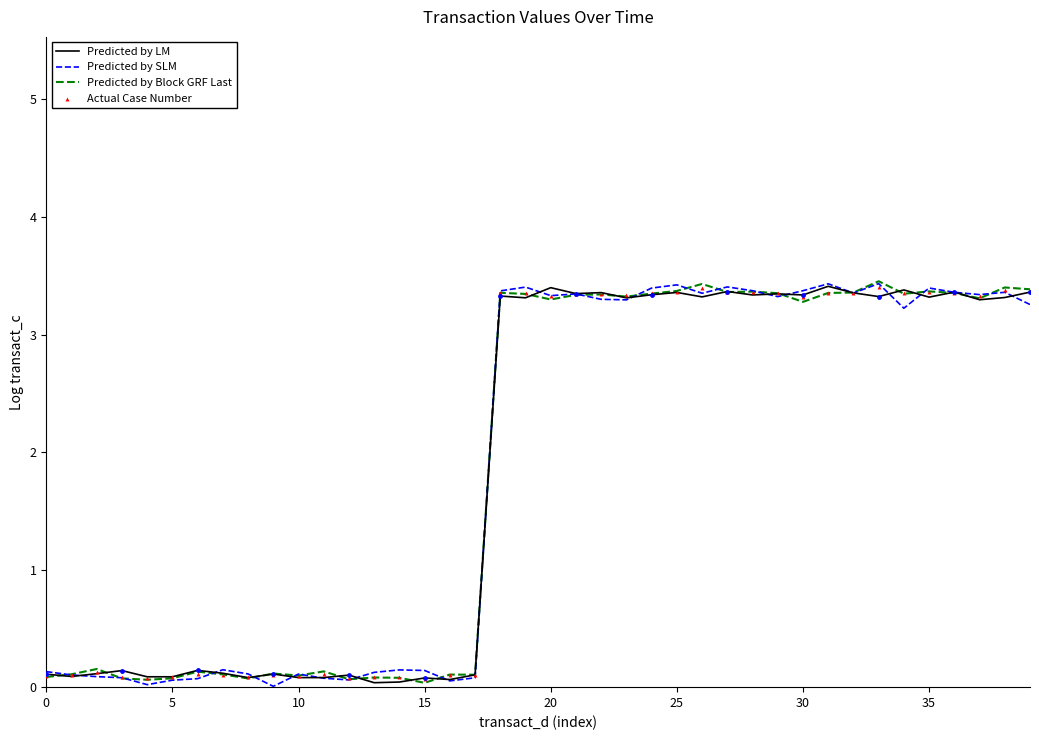

At which category is the sum across all series the highest?

33